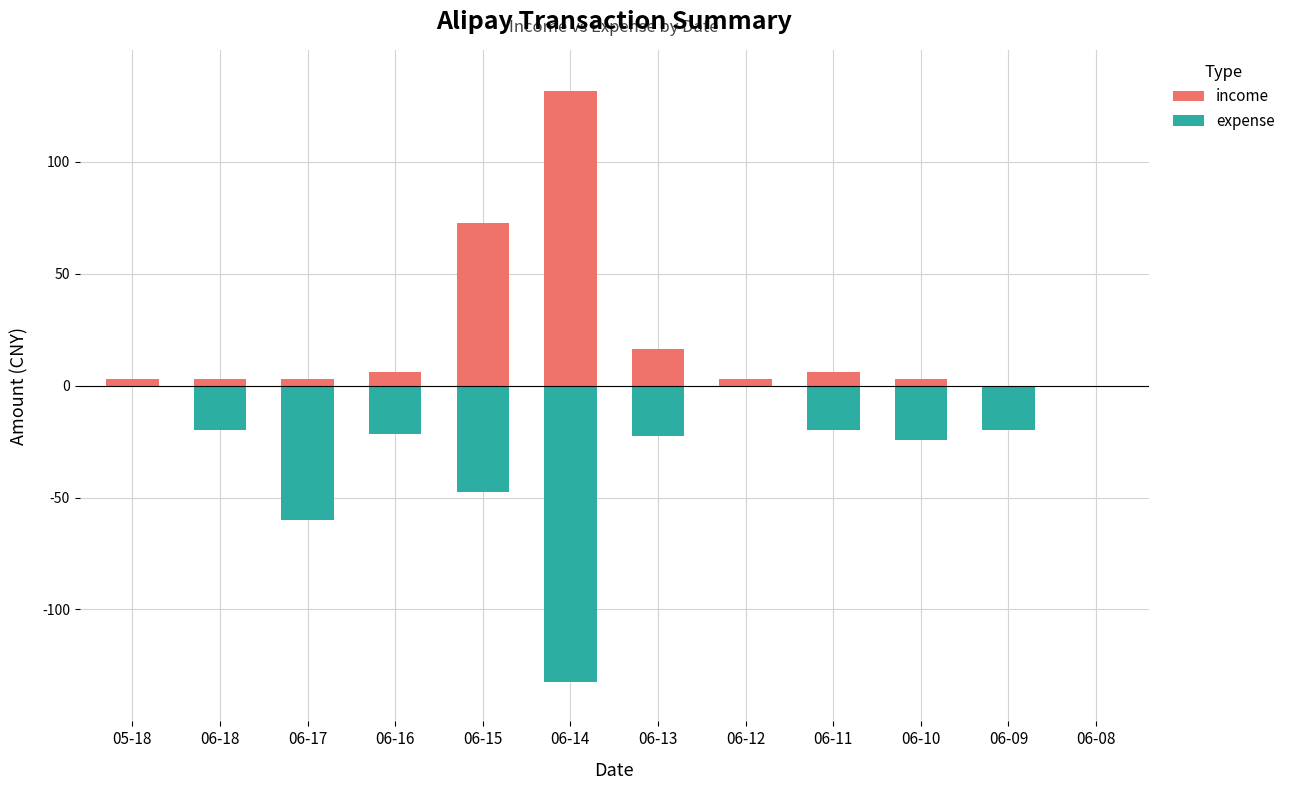

Rank the categories by income value from highest to lowest.

06-14, 06-15, 06-13, 06-16, 06-11, 06-10, 06-17, 06-12, 05-18, 06-18, 06-09, 06-08